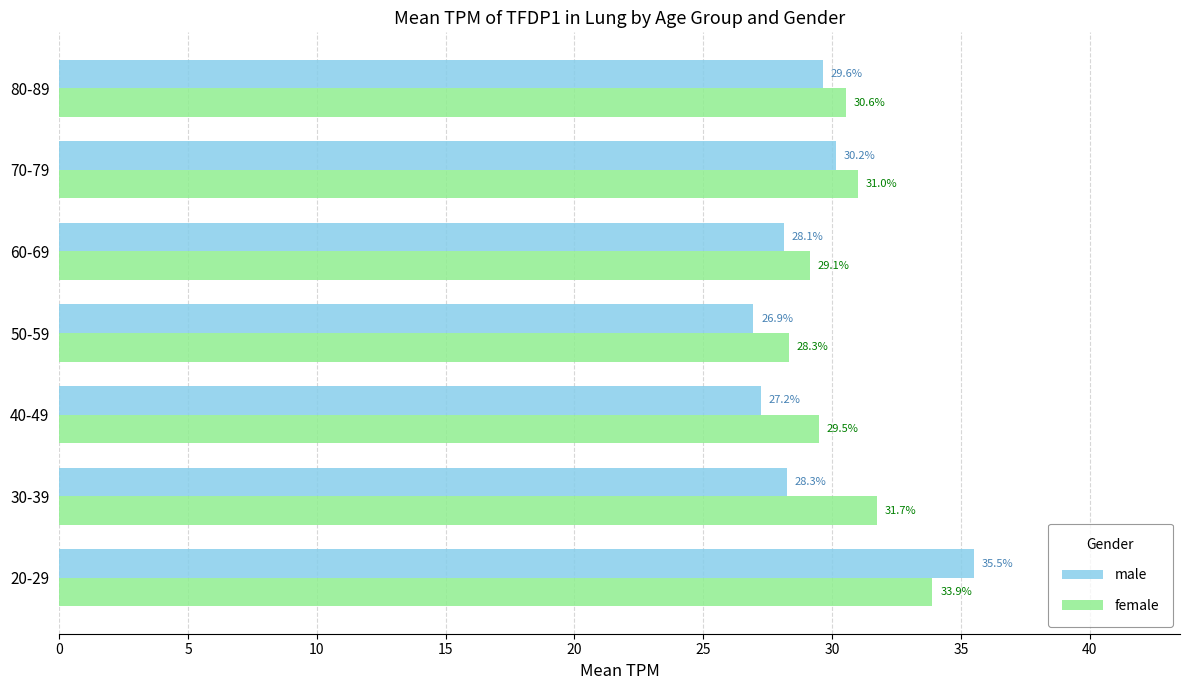

Which series has the widest spread of values?

male